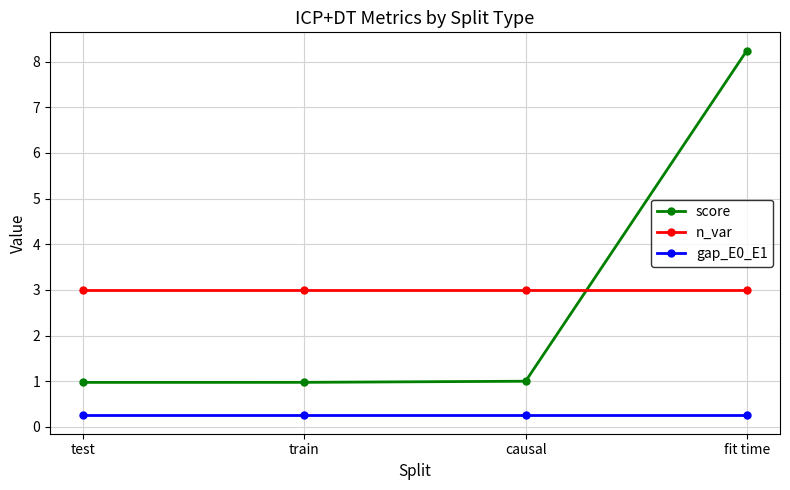

Does the chart have visible grid lines?

Yes